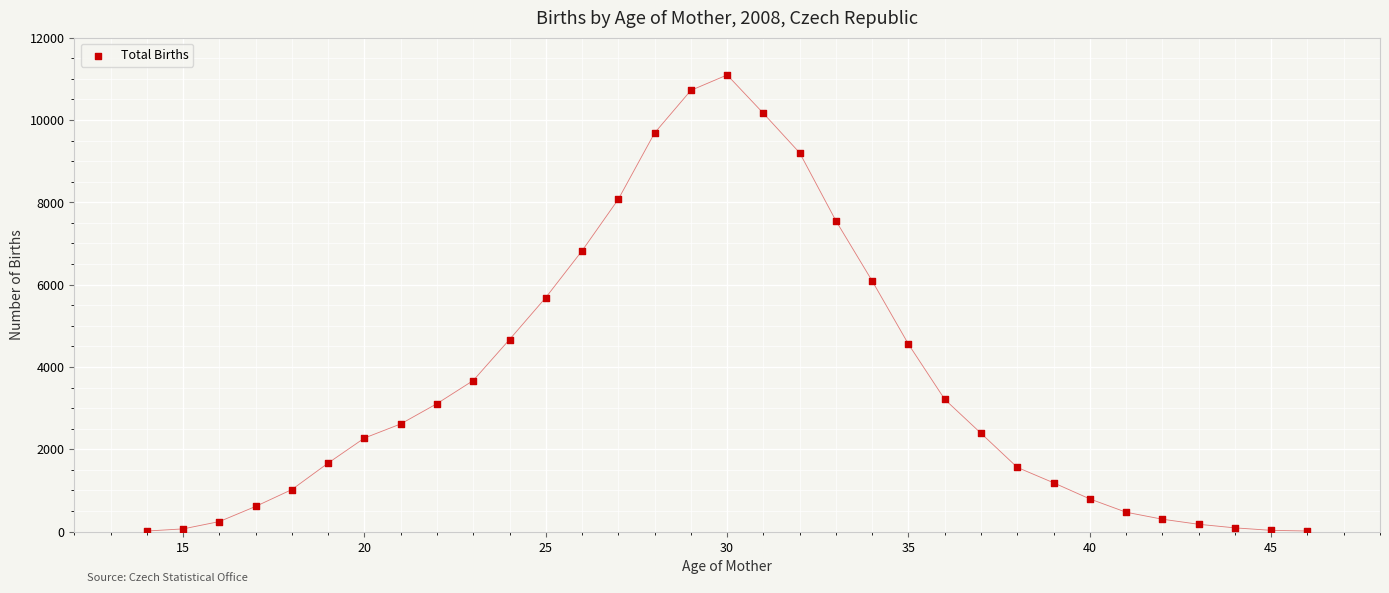

What is the range of Y values (max minus min)?

11081